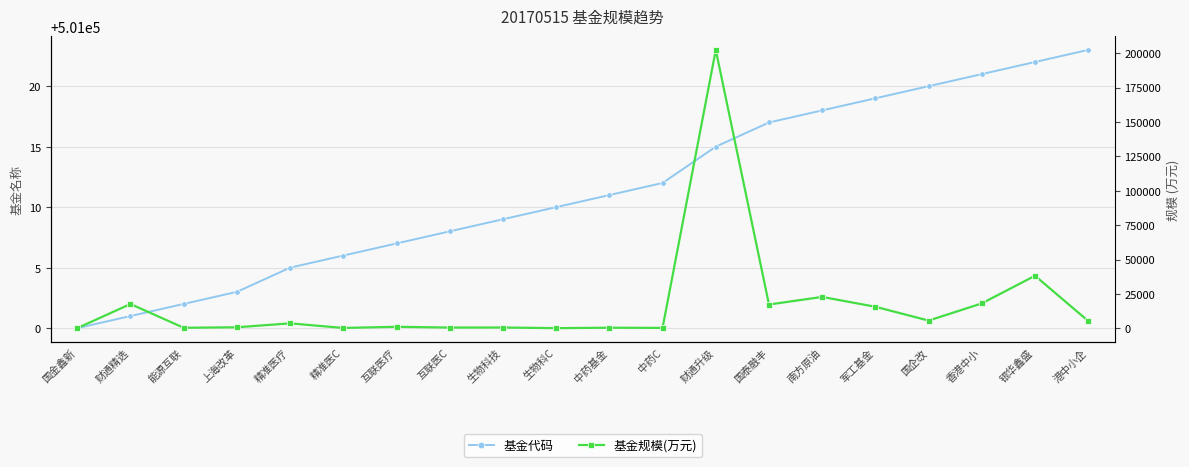

Where is 基金代码 nearest to the value 501011?

中药基金